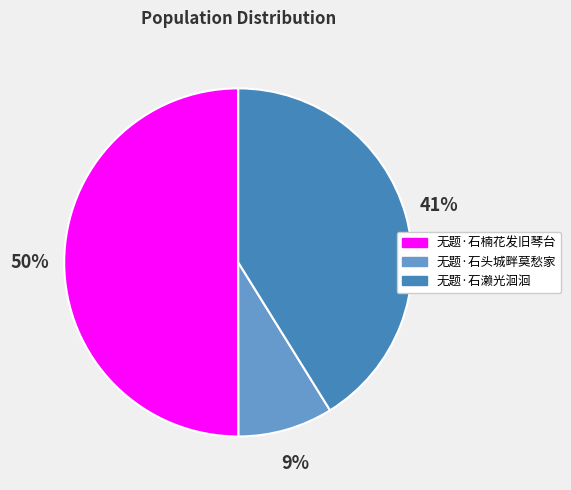

Is 无题·石濑光洄洄 the majority of the pie?

No